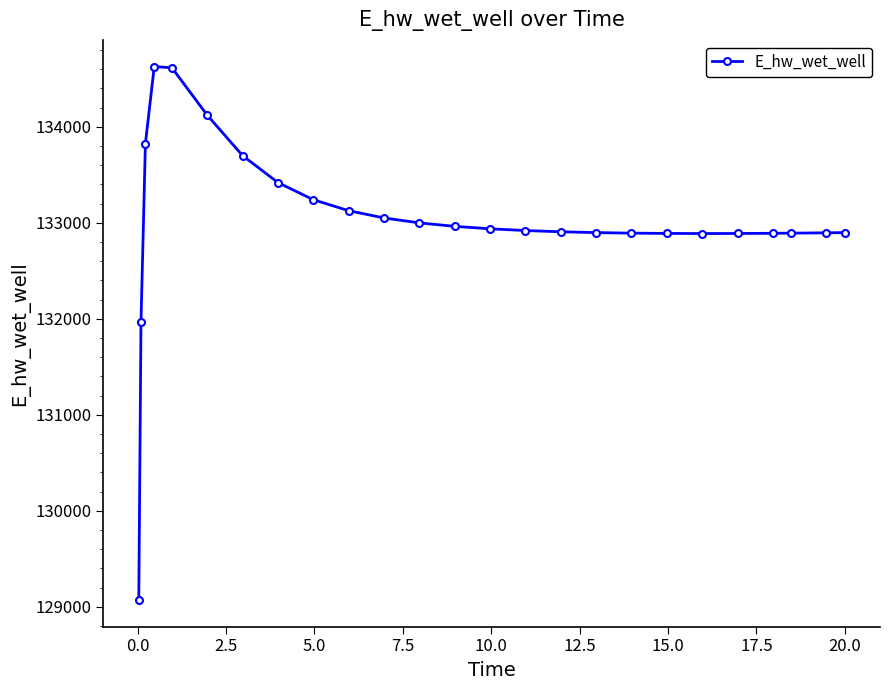

What is the smallest value displayed?

129070.3